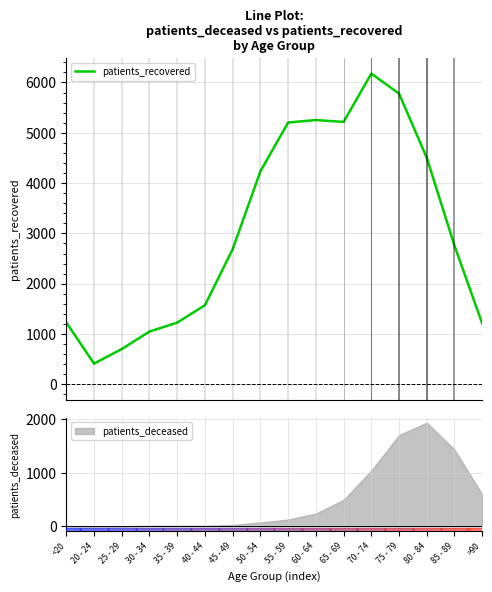

How many points are higher than both their immediate neighbors (excluding endpoints)?

2